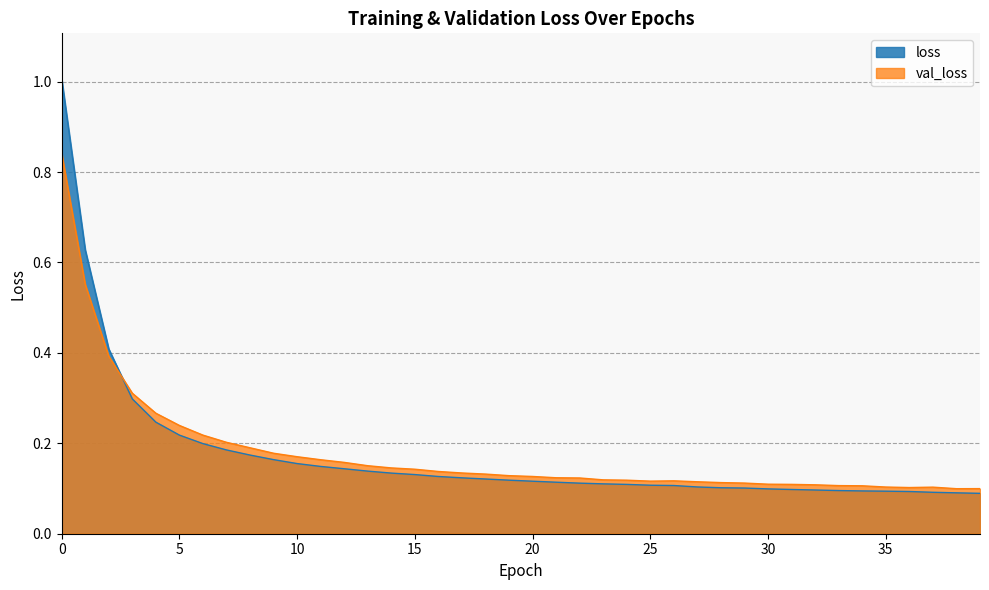

Between which two adjacent categories do val_loss and loss first intersect?

2 and 3